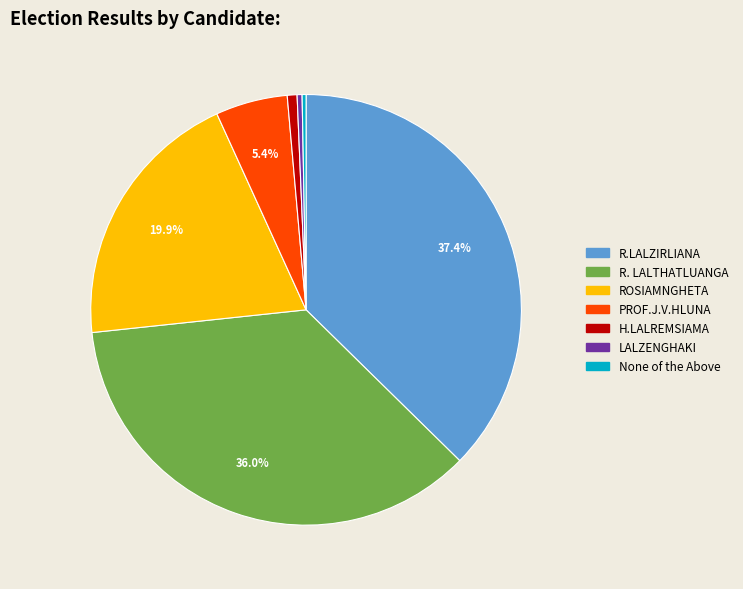

Does any single category account for the majority?

No